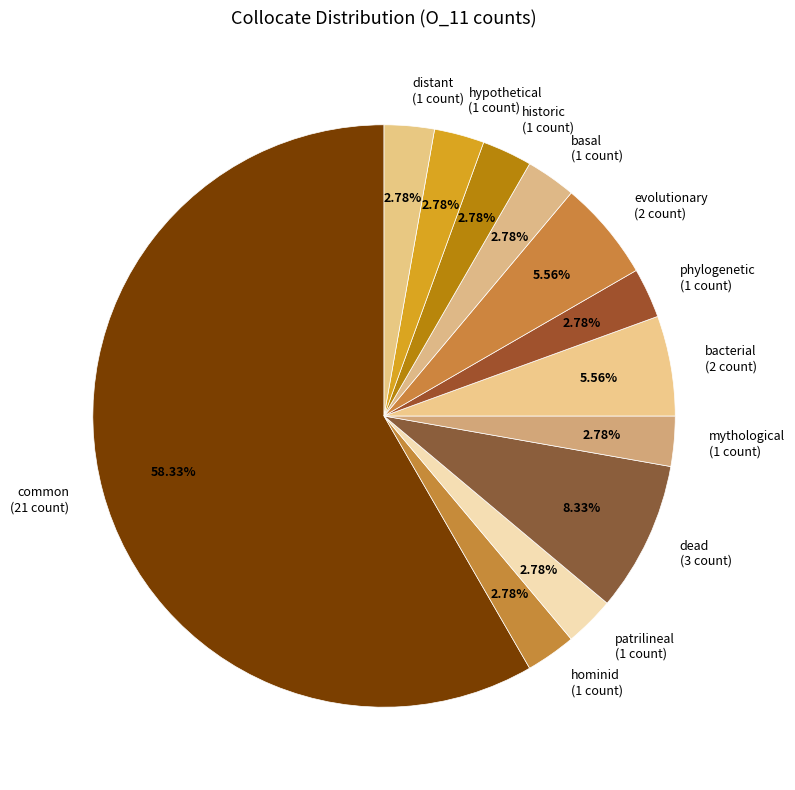

What portion of the pie excludes historic?

97.2%